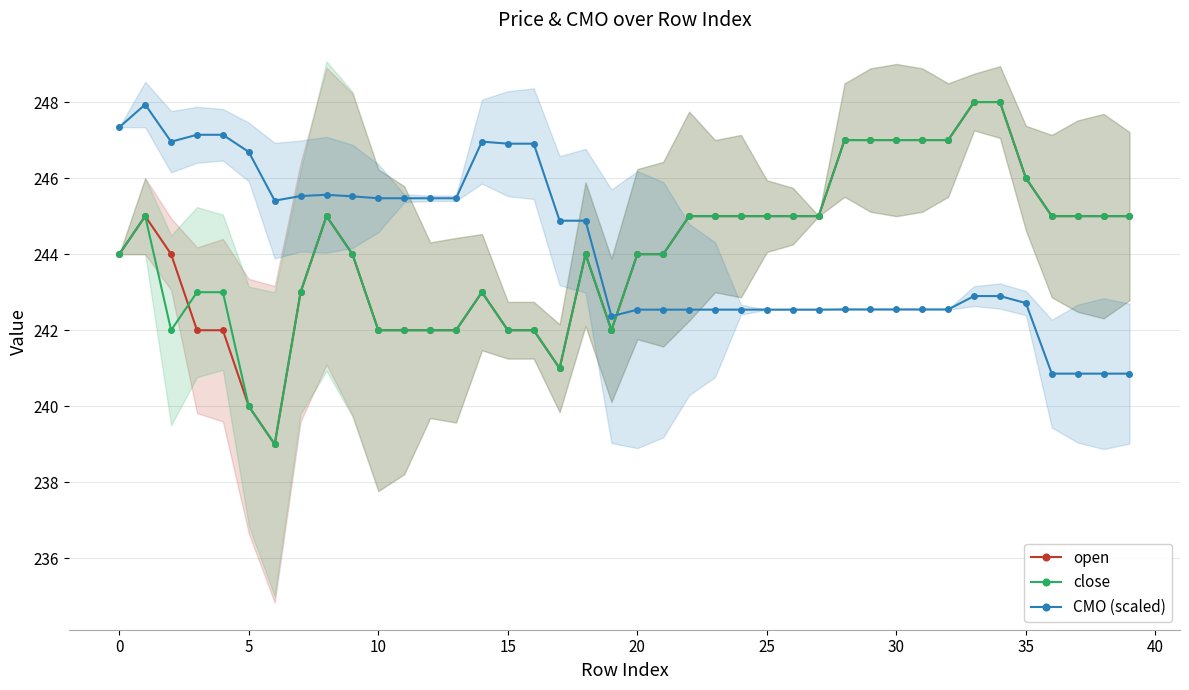

At which category does the chart reach its peak across all series?

33